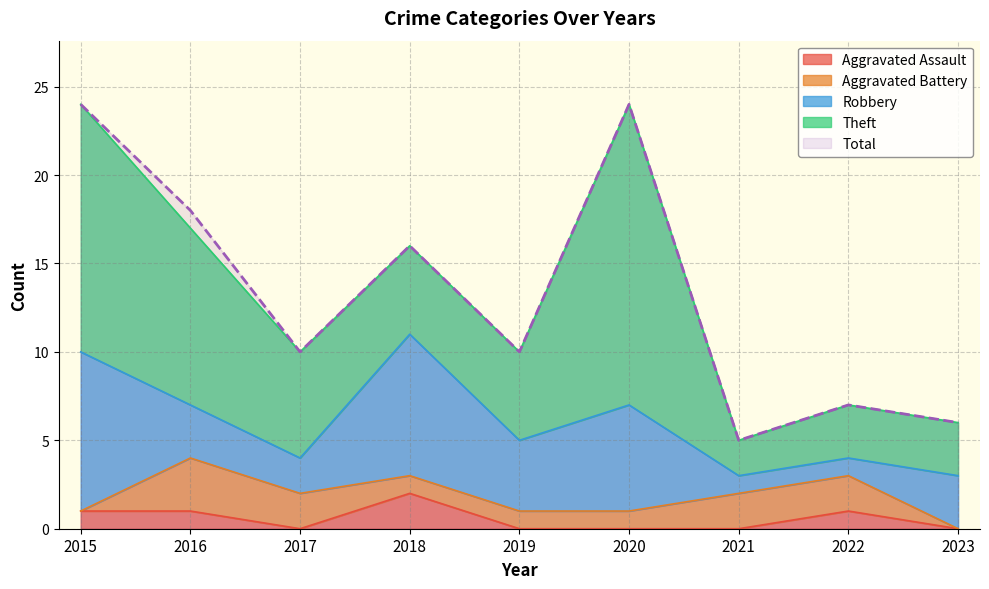

What is the value of the Theft point at the 4th from the left?

5